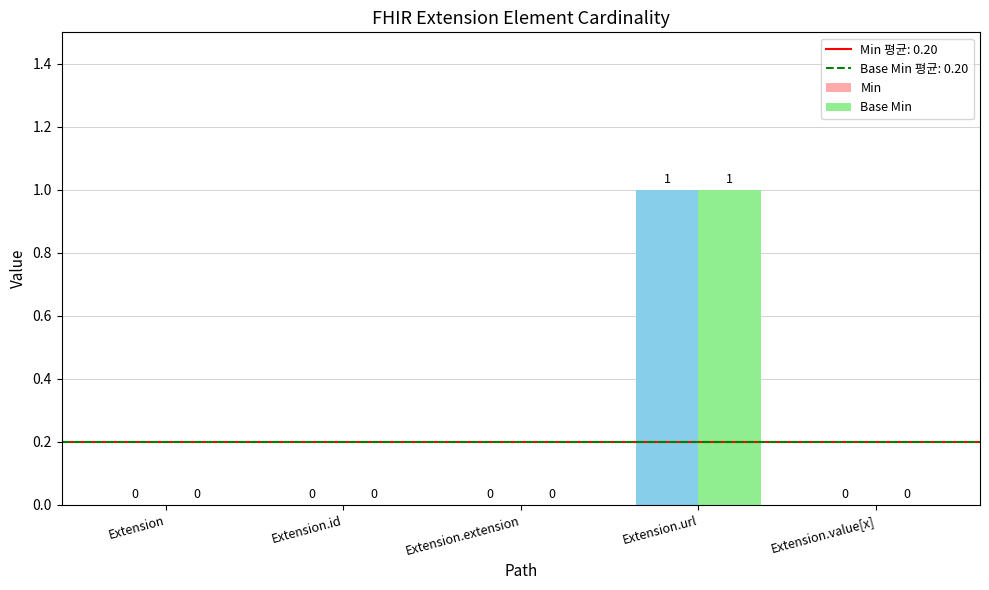

True or false: Min has a value of 0 at Extension.

True